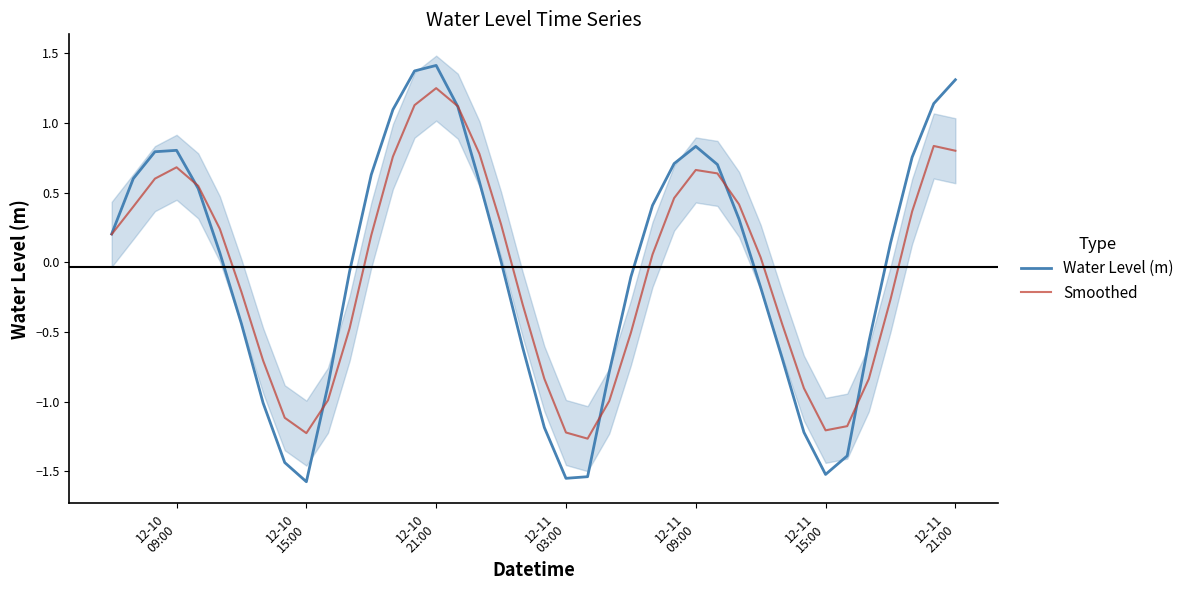

Rank the series by their maximum value, from highest to lowest.

Water Level (m), Smoothed